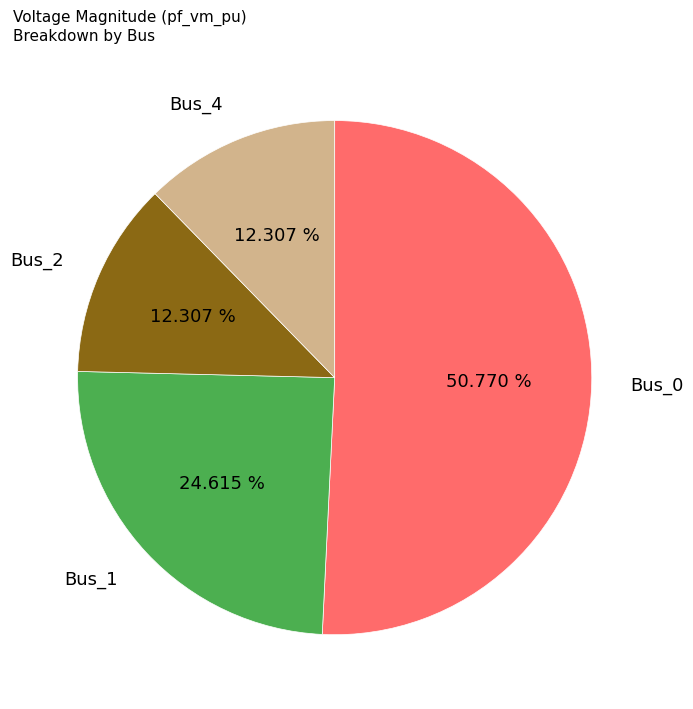

To the nearest percent, what is the average slice percentage?

25%